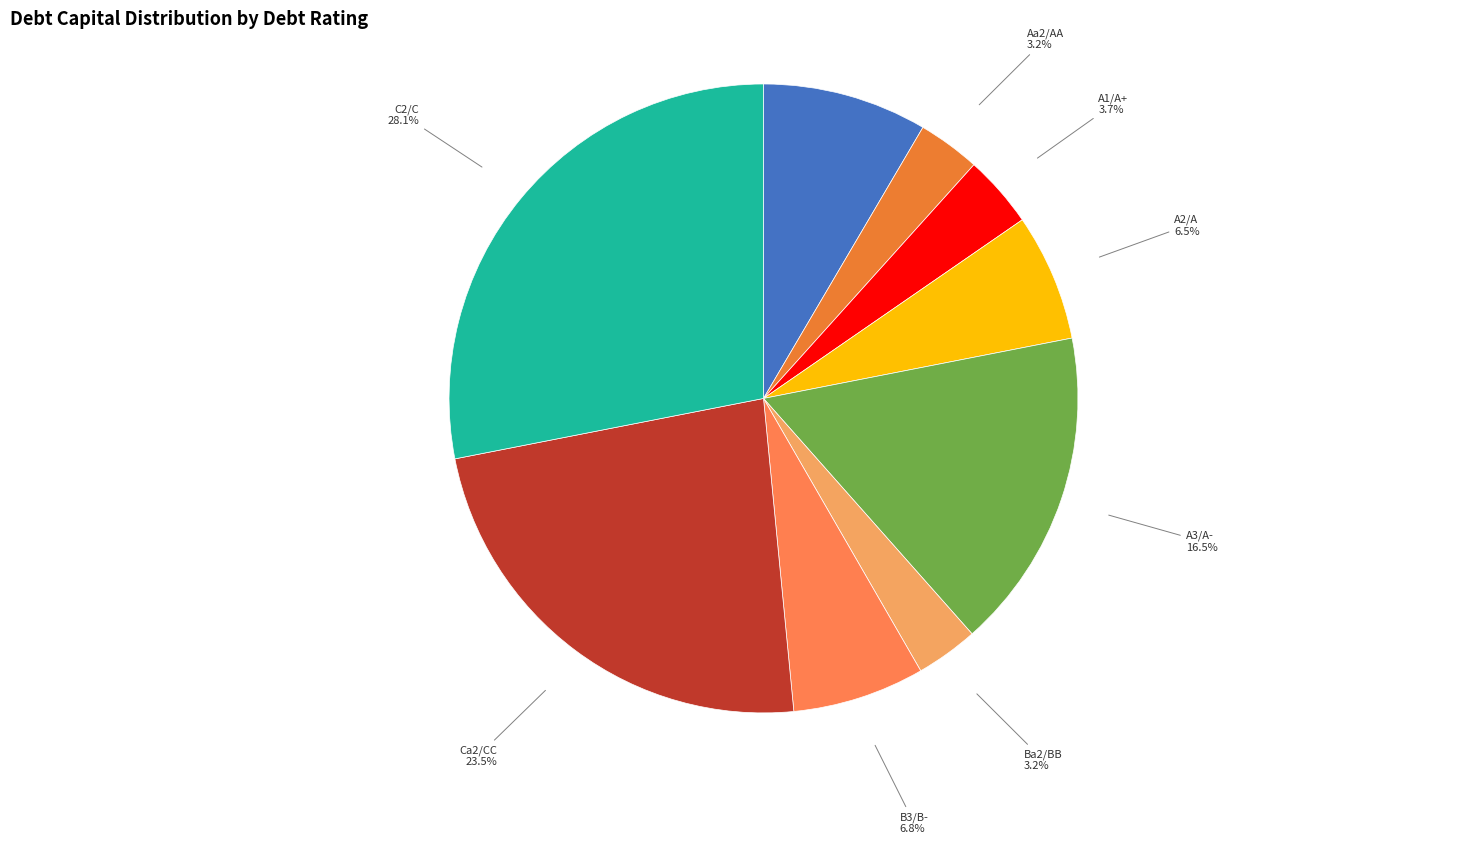

How many segments does this pie chart have?

9